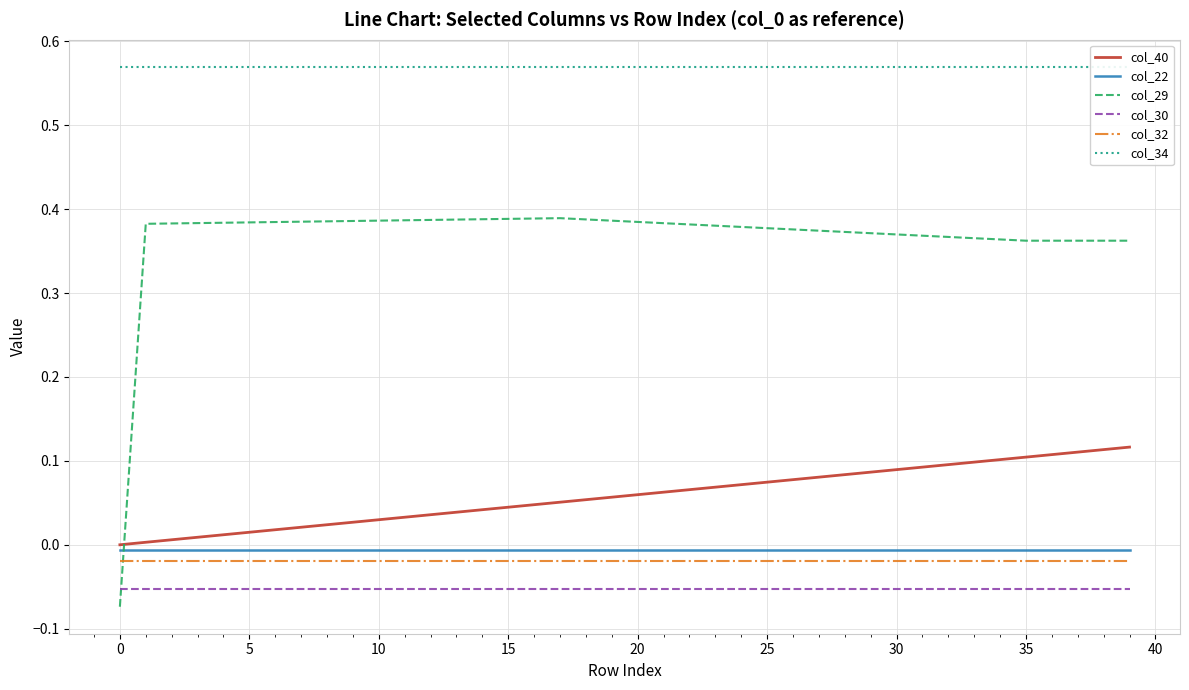

Between 27 and 30, which series saw the biggest shift?

col_40